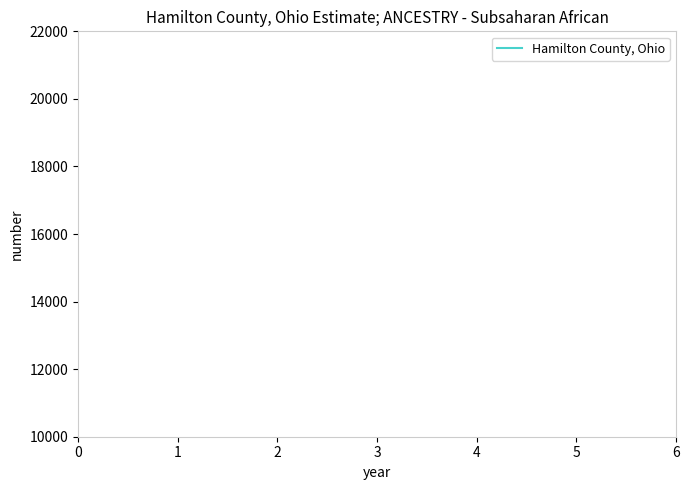

How many values are below 263943?

3